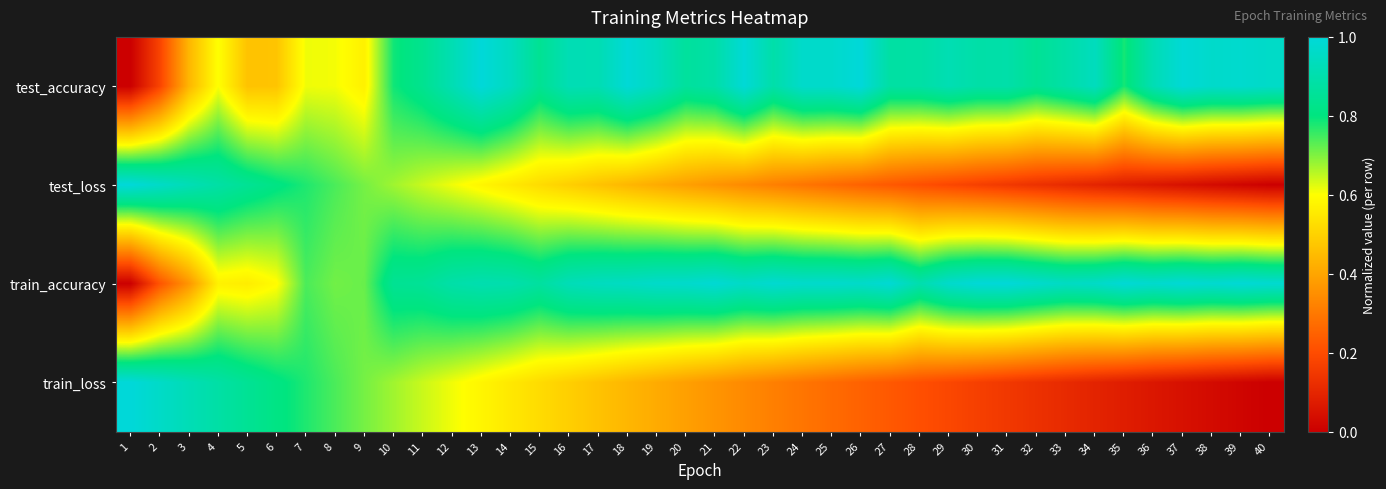

Which category has the highest value across all series?

13